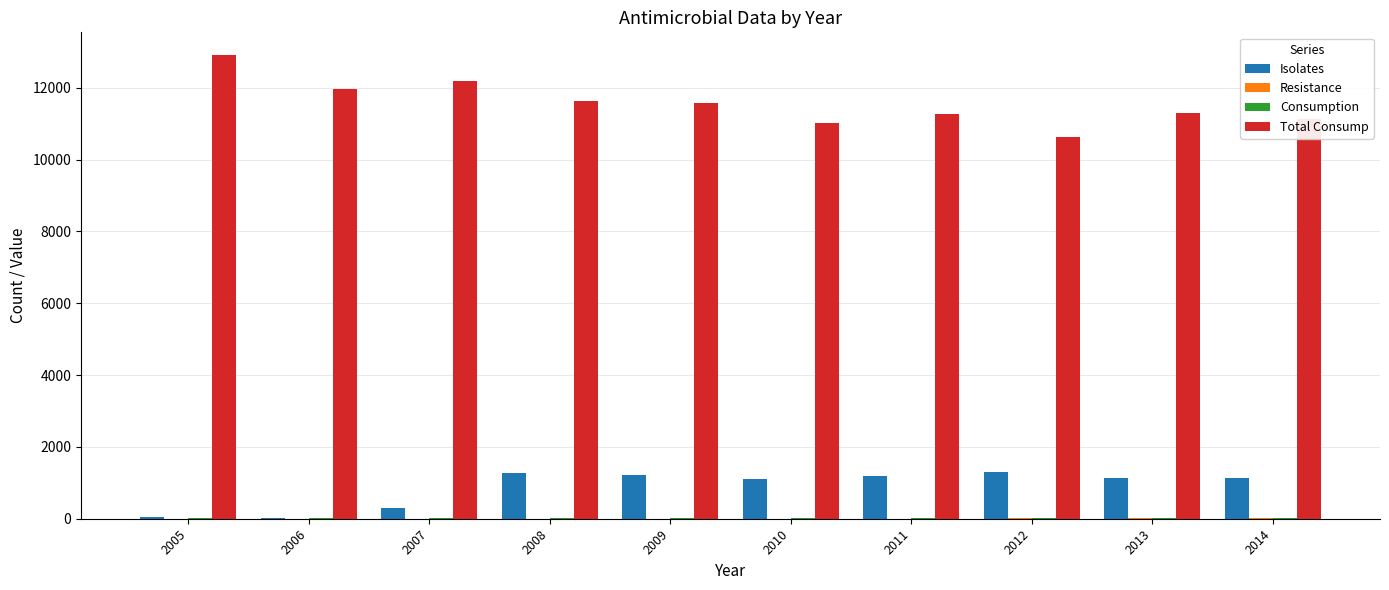

Is it true that Total Consump equals 16184 at 2011?

False